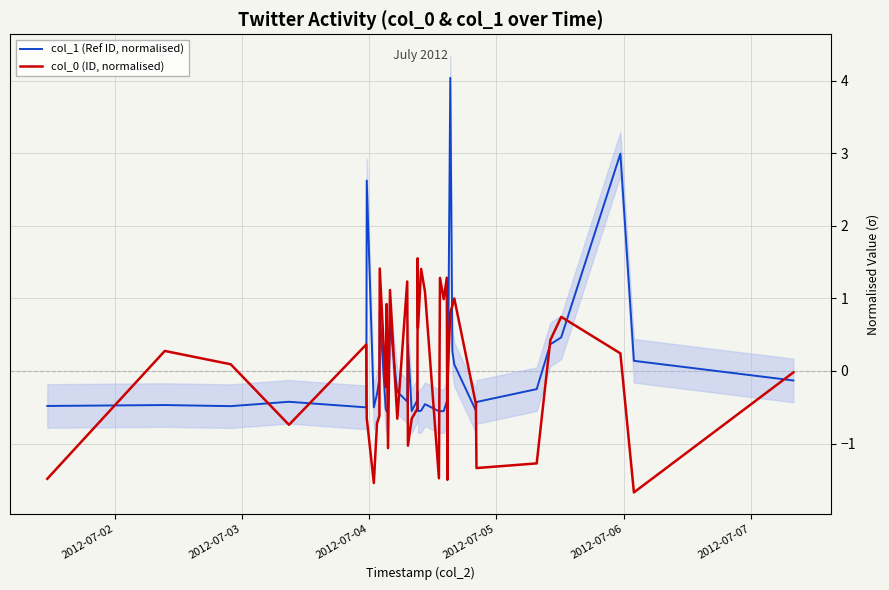

How many interior local valleys does the col_0 (ID, normalised) series have?

12